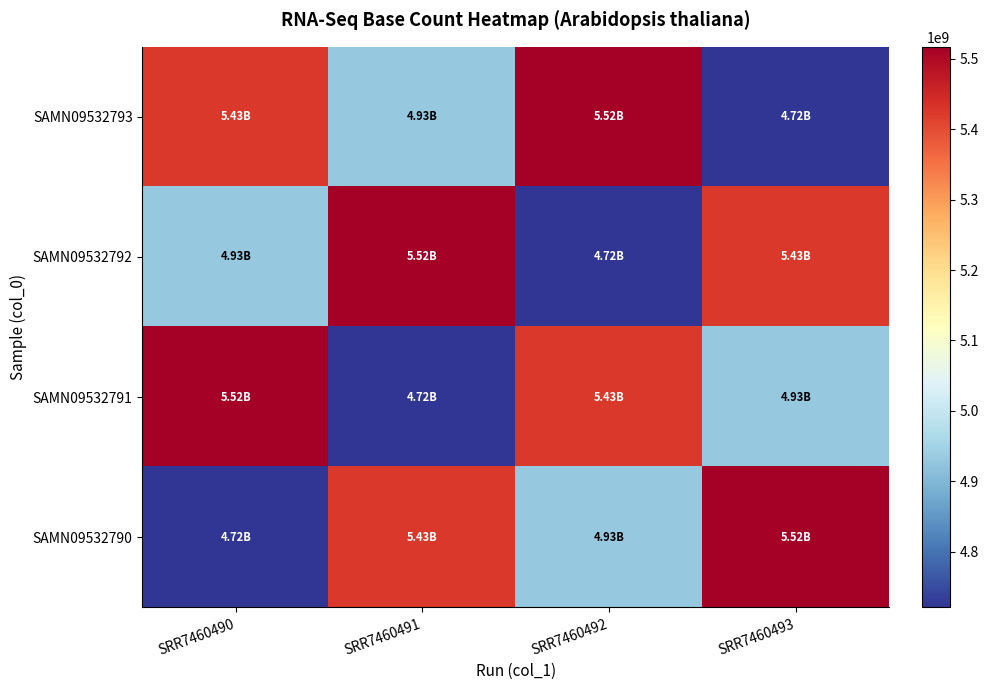

What is the maximum value shown in the chart?

5516747892